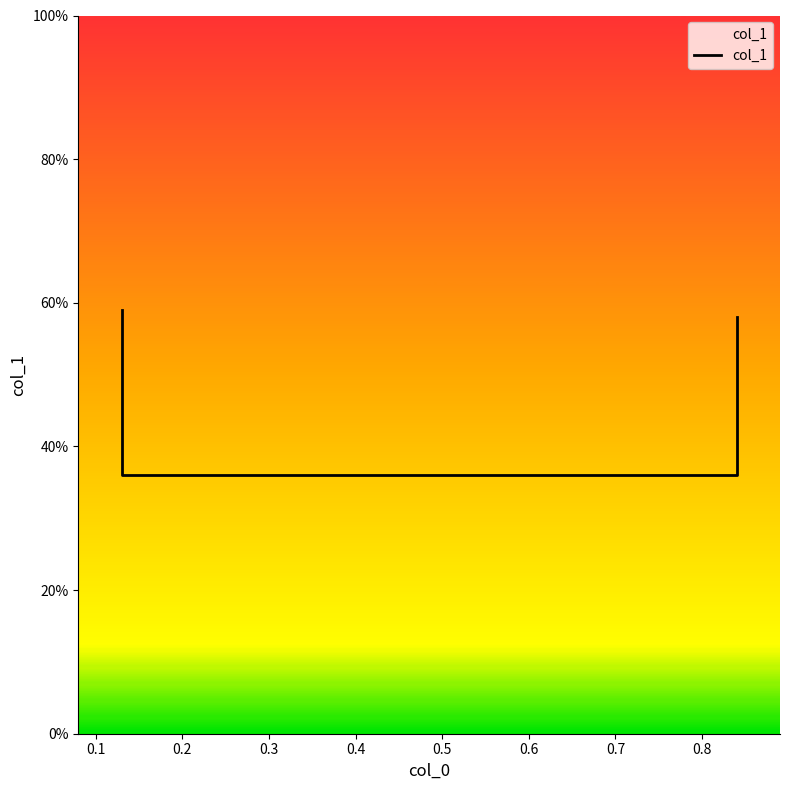

What is the sum of all values?

1.9